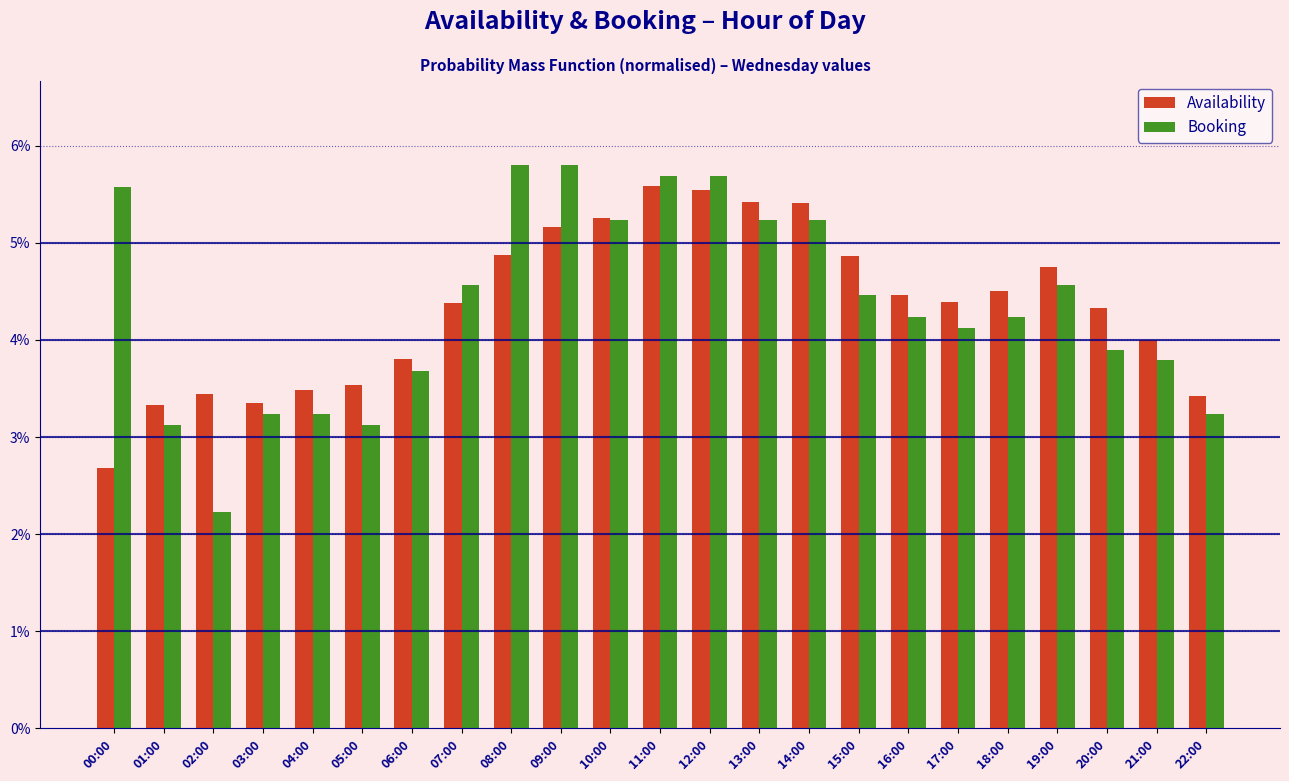

What are all the series names shown in the legend?

Availability, Booking